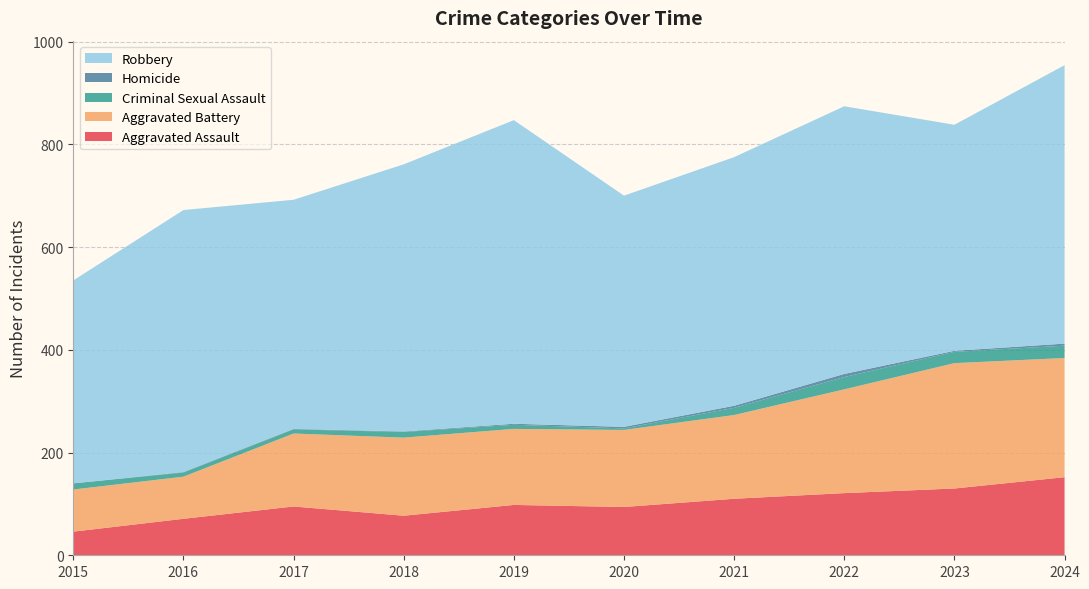

Reading left to right, what are all the values shown in this chart?

Aggravated Assault: 2015=46	2016=71	2017=95	2018=77	2019=98	2020=94	2021=110	2022=121	2023=130	2024=152
Aggravated Battery: 2015=82	2016=82	2017=142	2018=152	2019=148	2020=150	2021=163	2022=202	2023=244	2024=232
Criminal Sexual Assault: 2015=12	2016=8	2017=8	2018=11	2019=8	2020=3	2021=14	2022=24	2023=22	2024=24
Homicide: 2015=0	2016=1	2017=1	2018=1	2019=2	2020=3	2021=4	2022=6	2023=2	2024=4
Robbery: 2015=395	2016=510	2017=446	2018=520	2019=591	2020=450	2021=484	2022=521	2023=440	2024=542